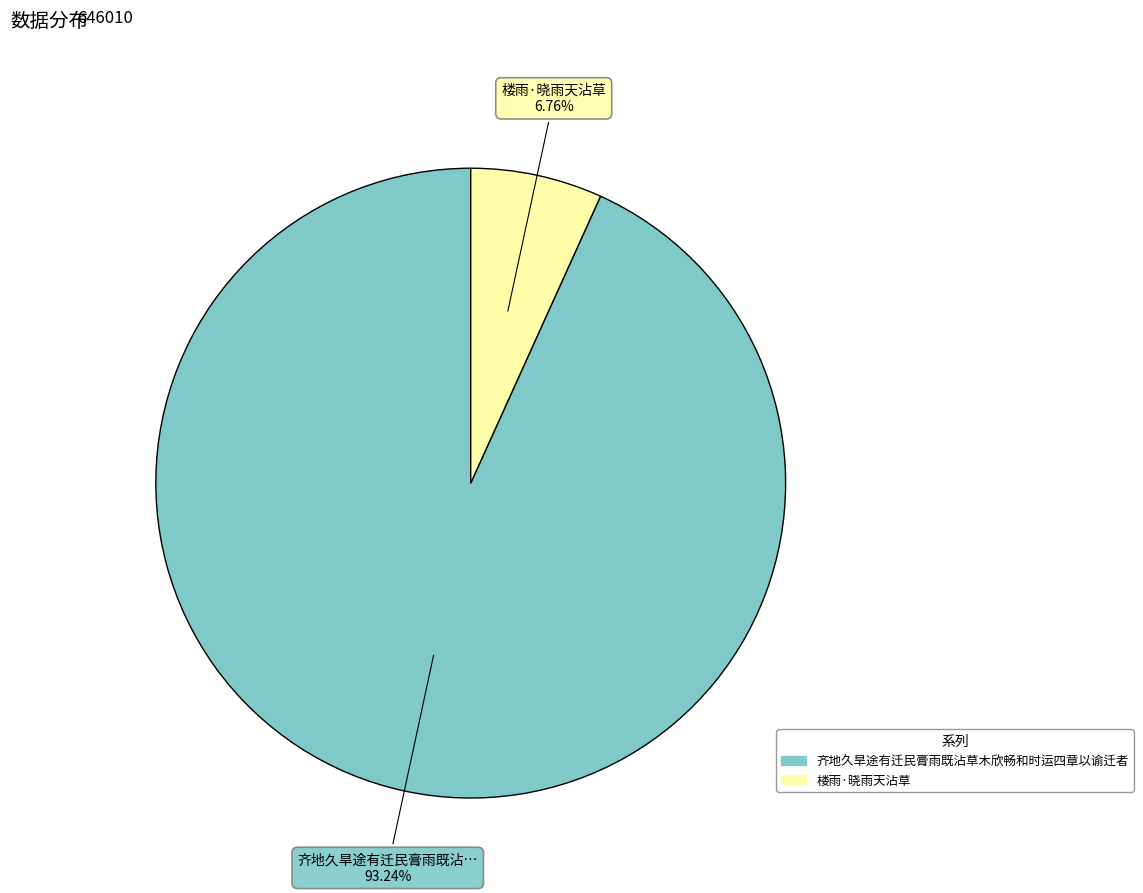

Is the sum of 楼雨·晓雨天沾草 and 齐地久旱途有迁民膏雨既沾草木欣畅和时运四章以谕迁者 greater than half?

Yes